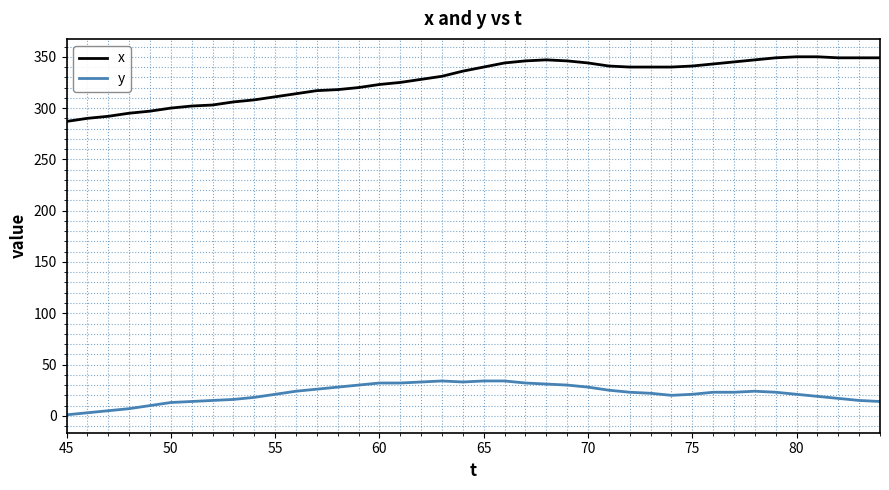

What is the difference between the maximum and minimum values in the x series?

63